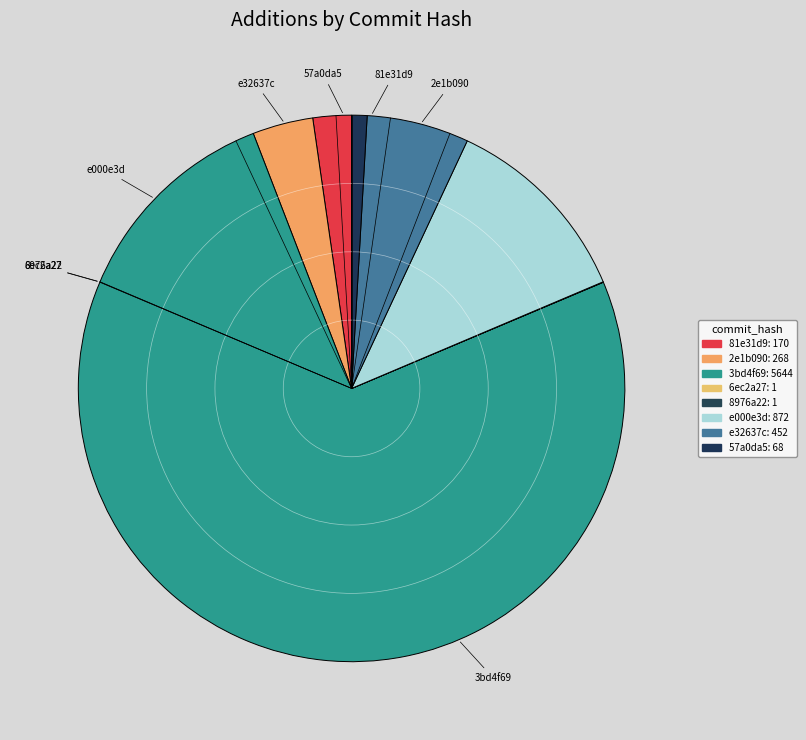

Count the number of slices in the pie.

8